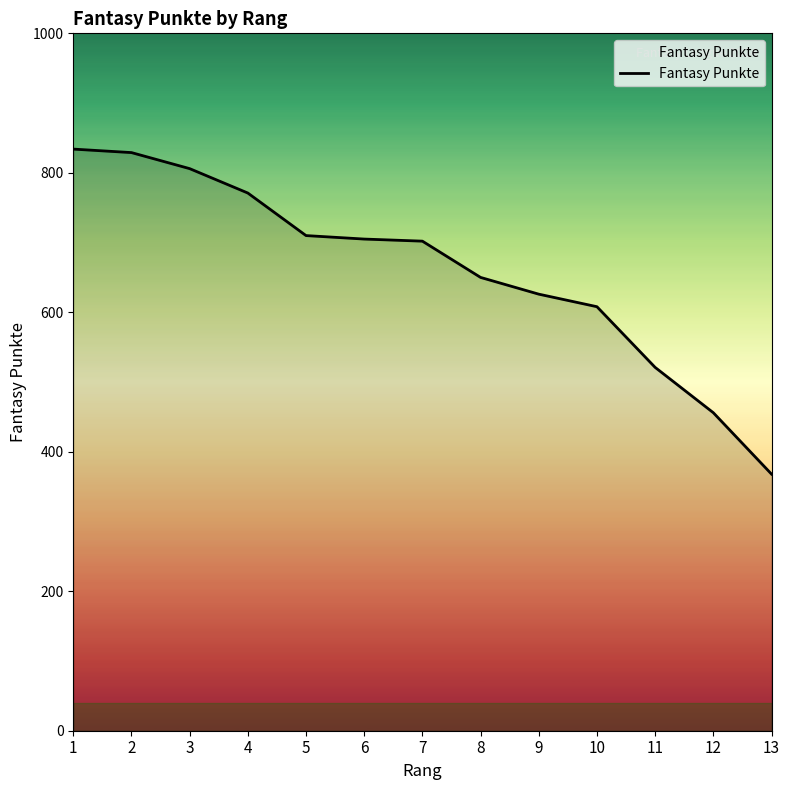

What is the smallest value displayed?

368